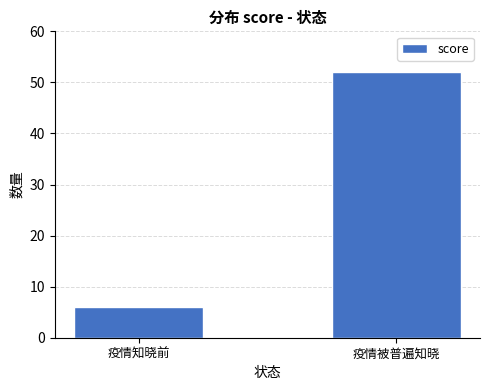

Count the number of data series in this chart.

1